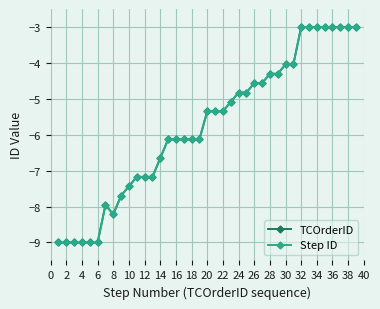

Is this an area chart (filled region under the line)?

No